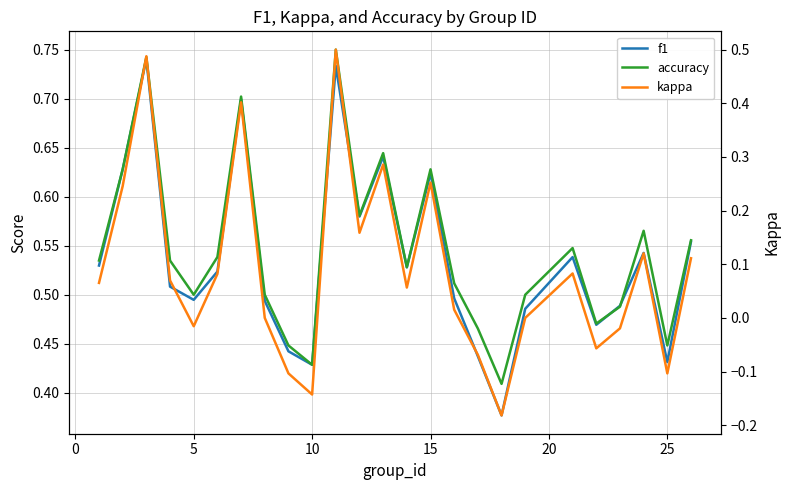

How many values in the kappa series are below 0?

8